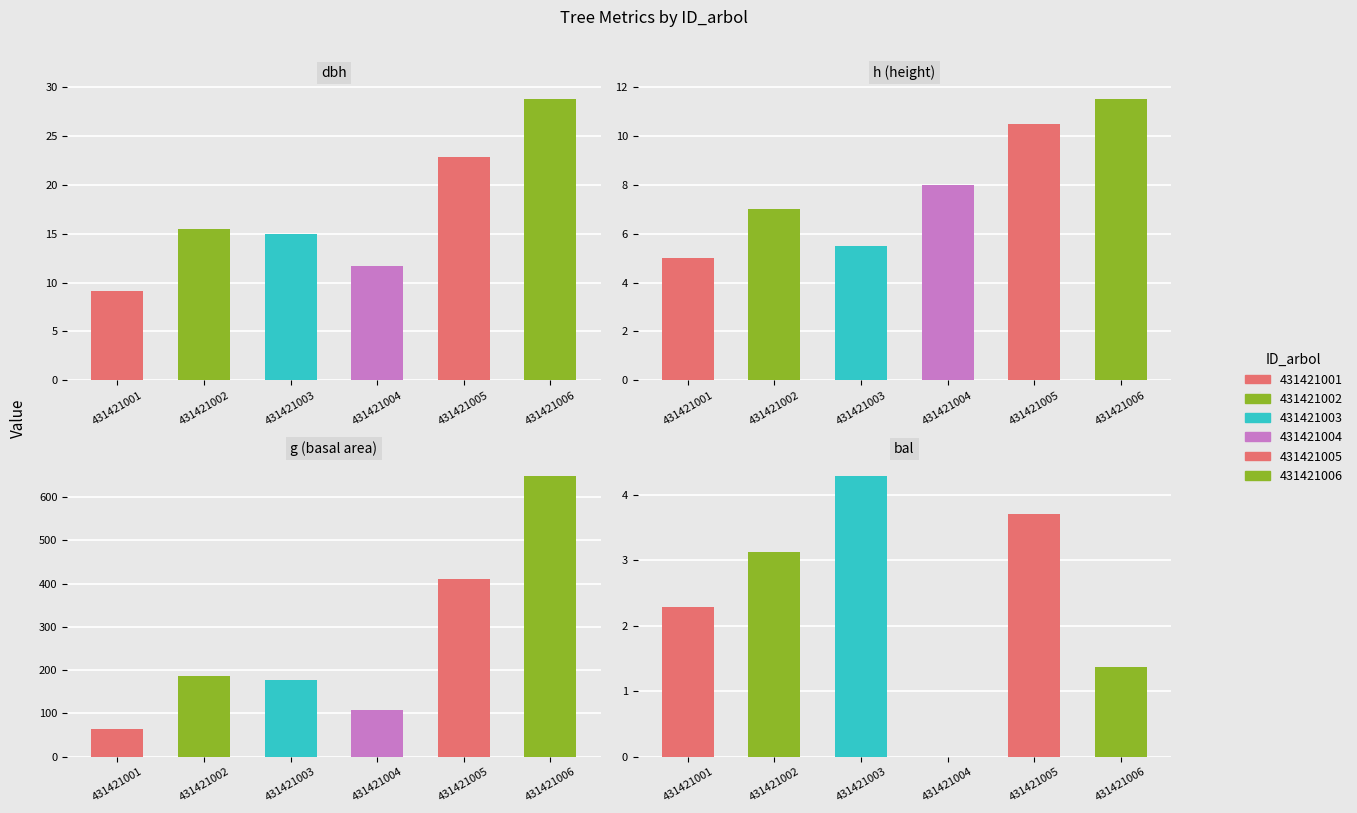

What is the sum of the dbh values at 431421003 and 431421001?

24.1